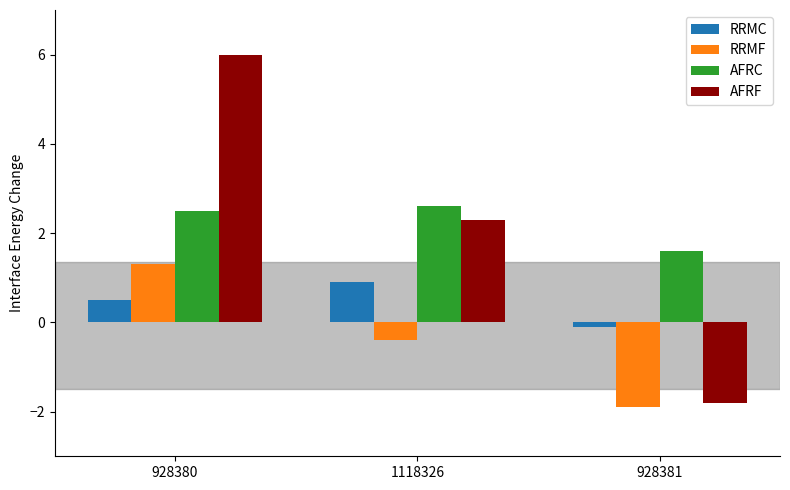

What value does the AFRC series have at 928381?

1.6